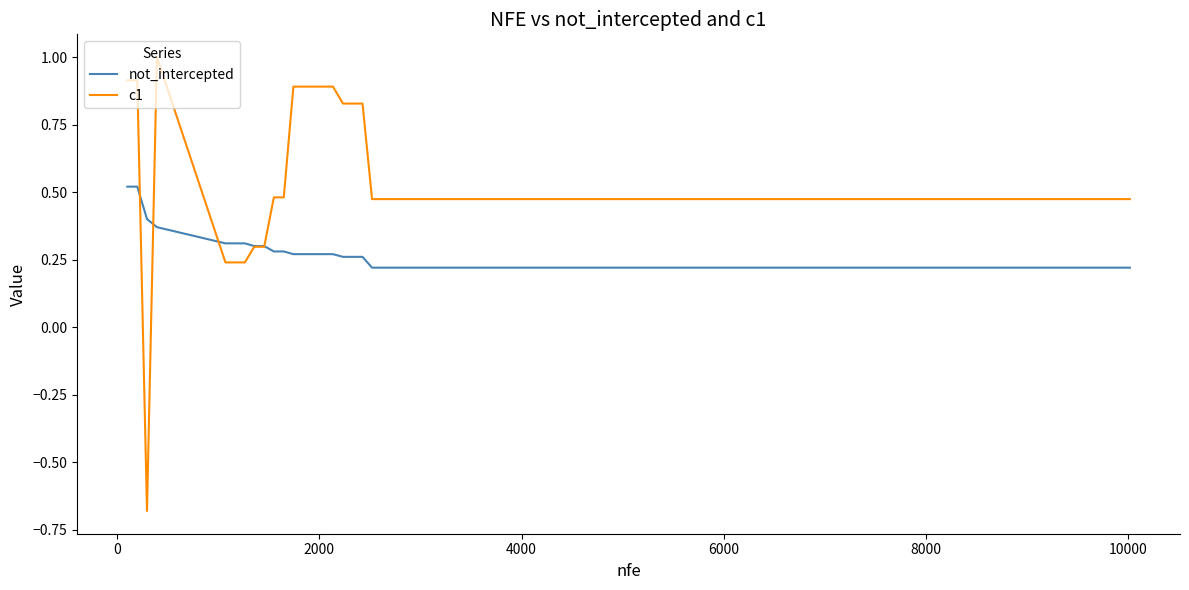

Which series has the largest total across all categories?

c1